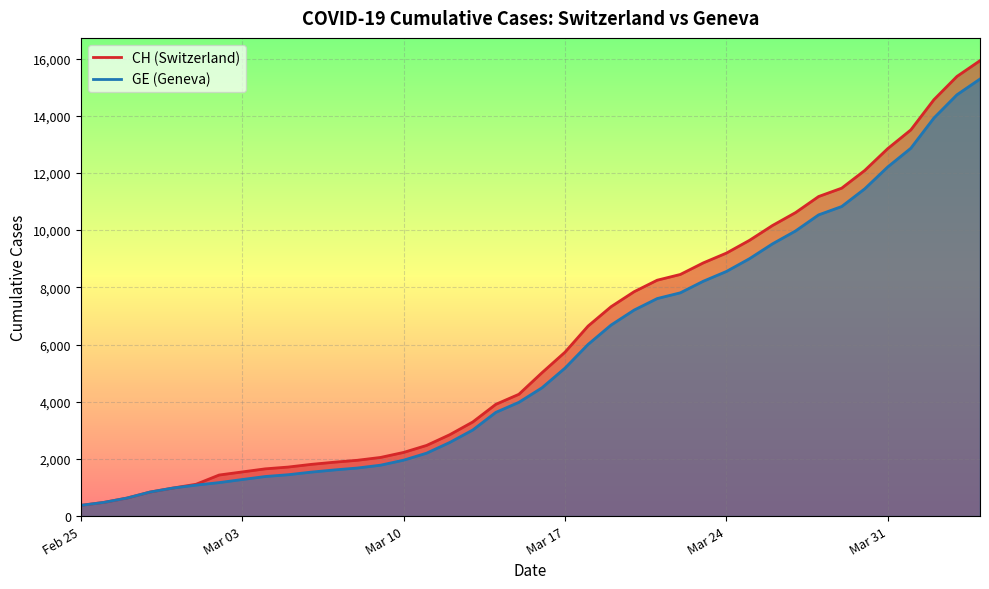

What is the value of the CH point at the 39th from the left?

15375